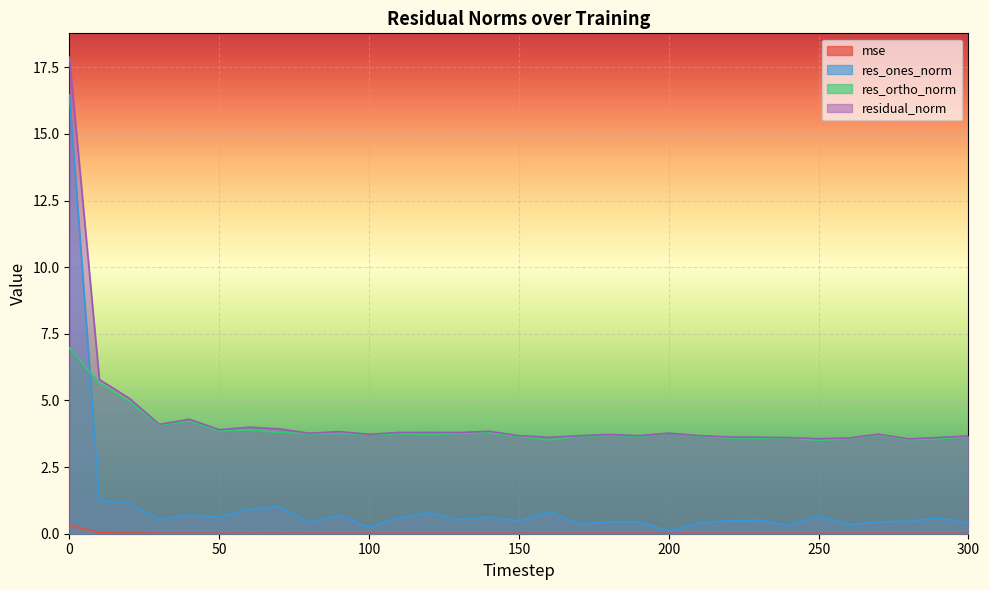

True or false: mse and residual_norm intersect in this chart.

False